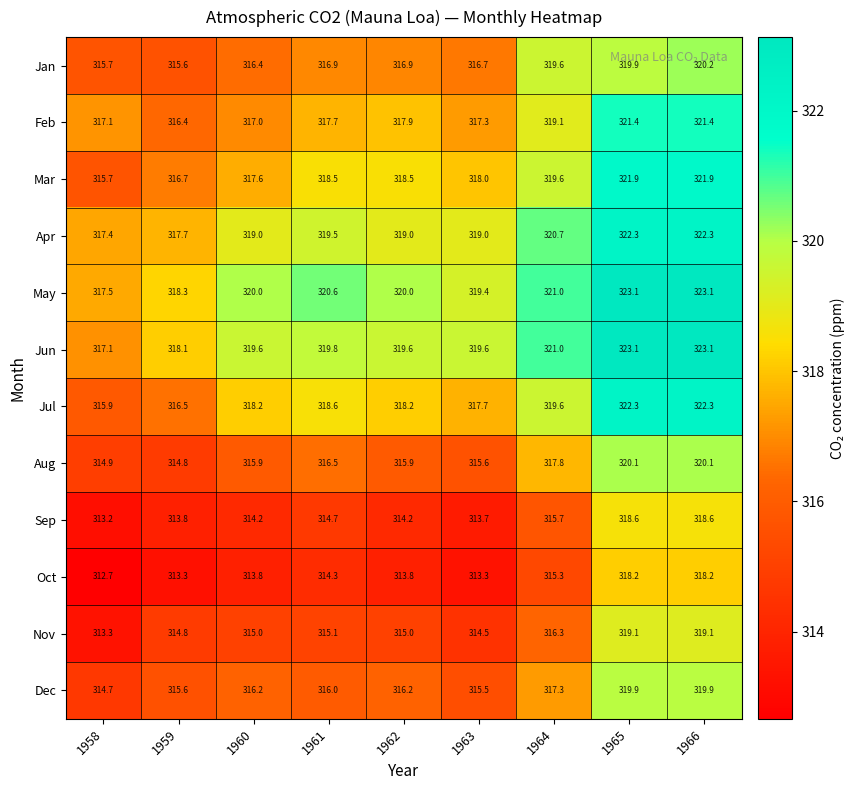

What is the difference between the maximum and minimum values in the Feb series?

5.0